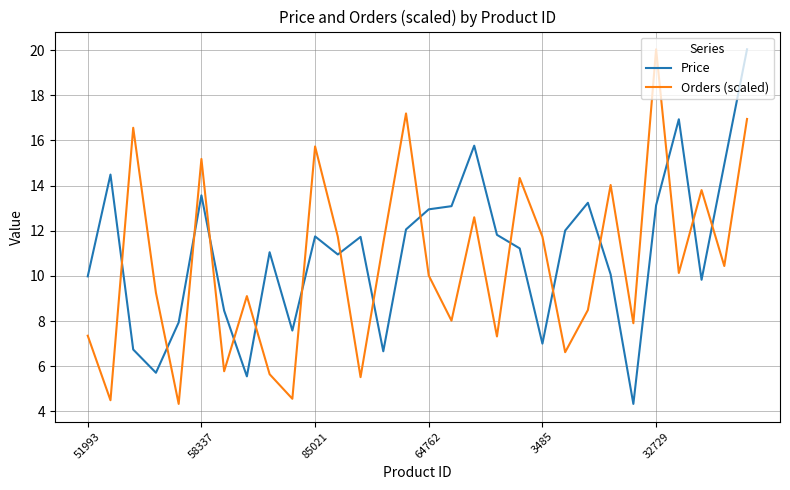

What is the maximum value shown in the chart?

20.0